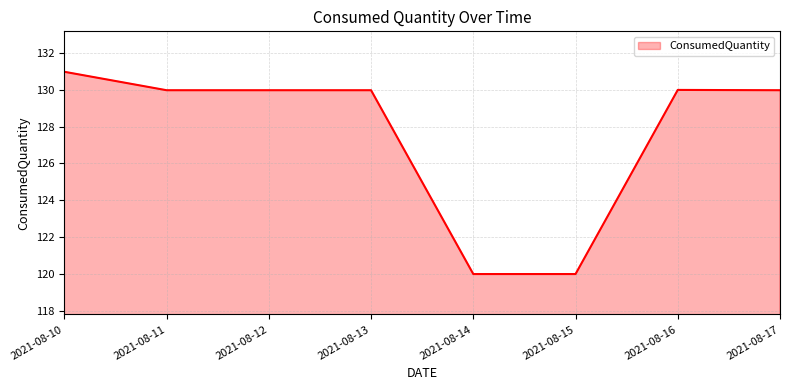

Is it true that the value at 2021-08-13 is 130.0?

True